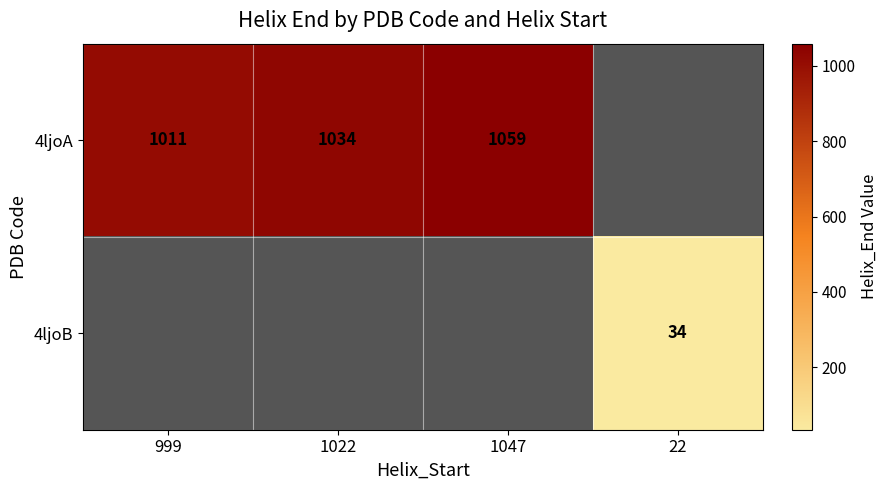

The value of 4ljoB at 22 is 8.6. True or false?

False